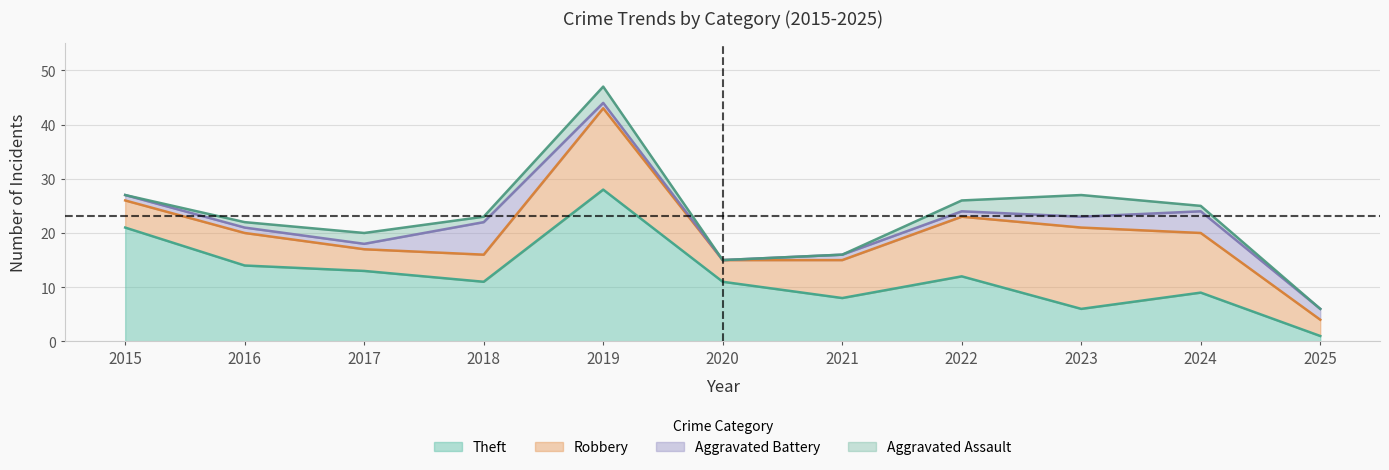

Does the chart have visible grid lines?

Yes